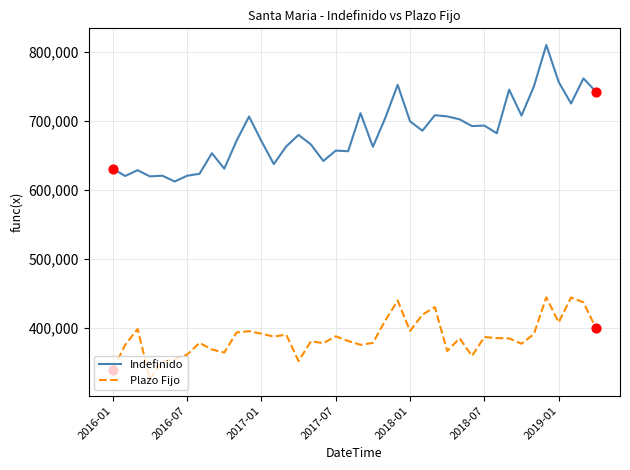

Which series has the largest total across all categories?

Indefinido